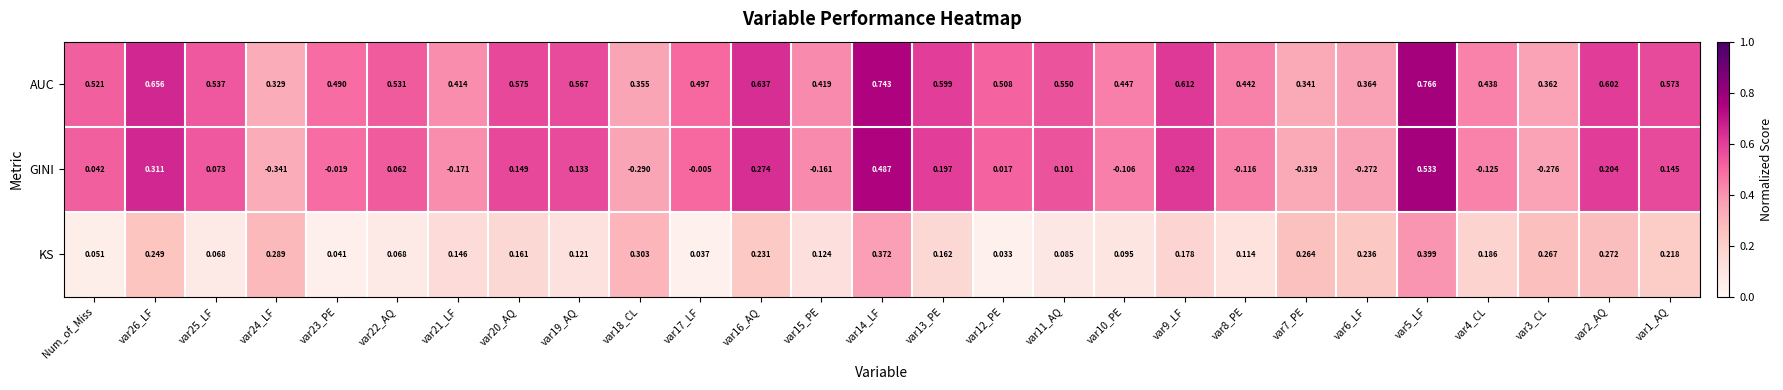

Which series has the largest total across all categories?

AUC